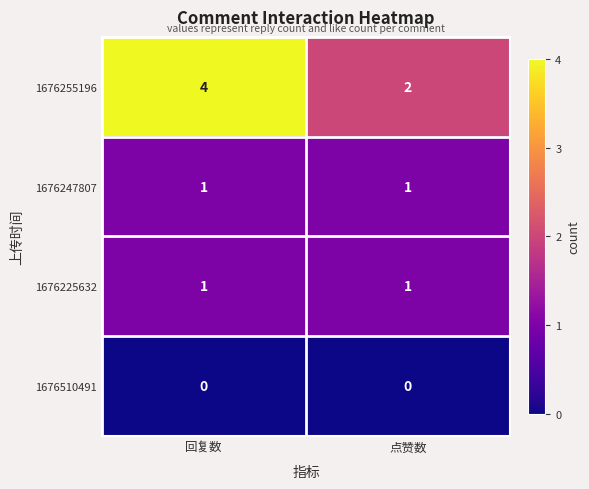

Which label corresponds to the smallest value in the chart?

回复数